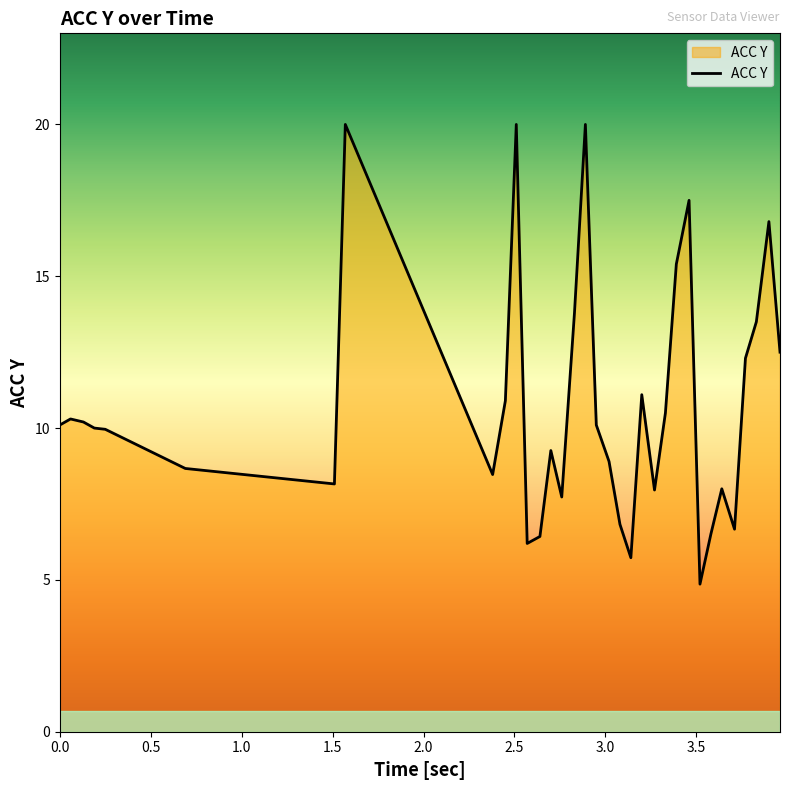

What is the greatest value displayed?

20.0